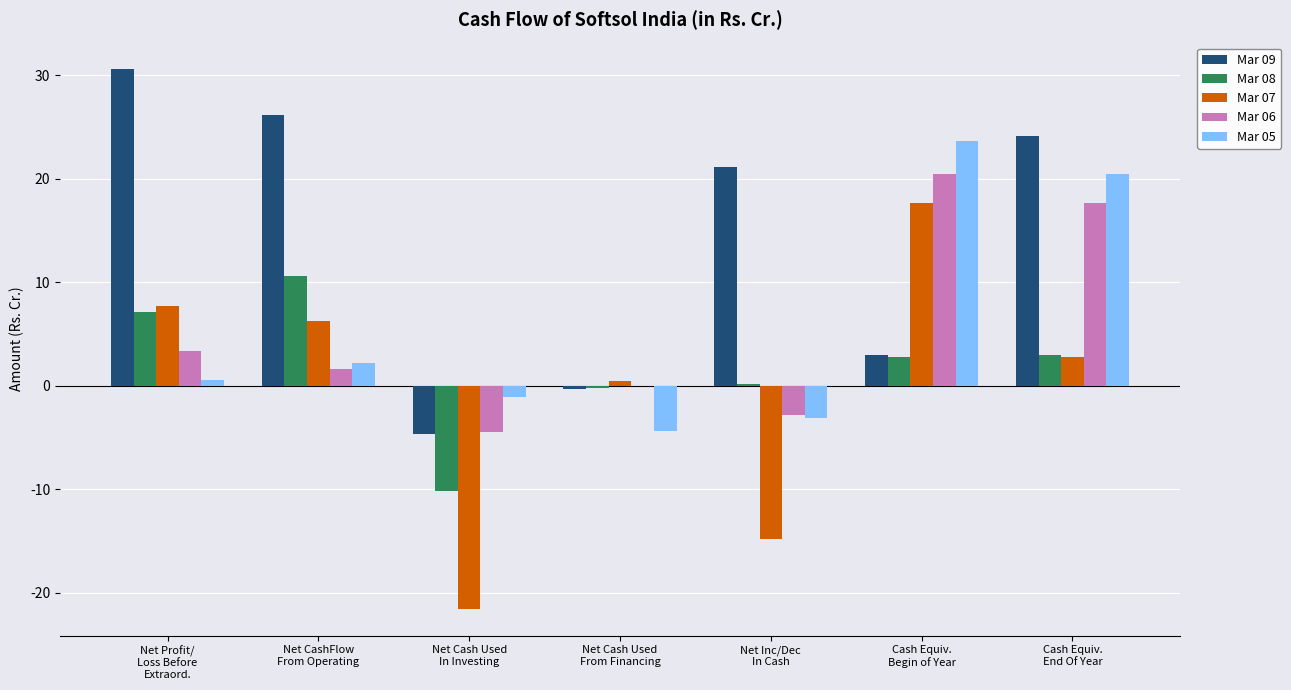

What is the greatest value displayed?

30.5